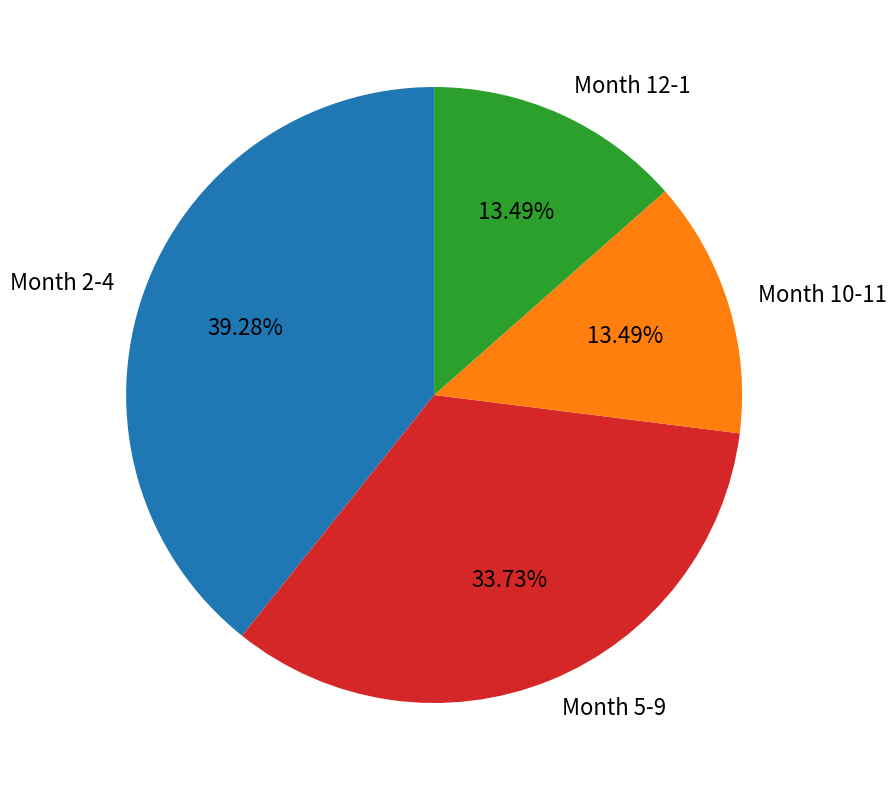

Is the sum of Month 12-1 and Month 2-4 greater than half?

Yes